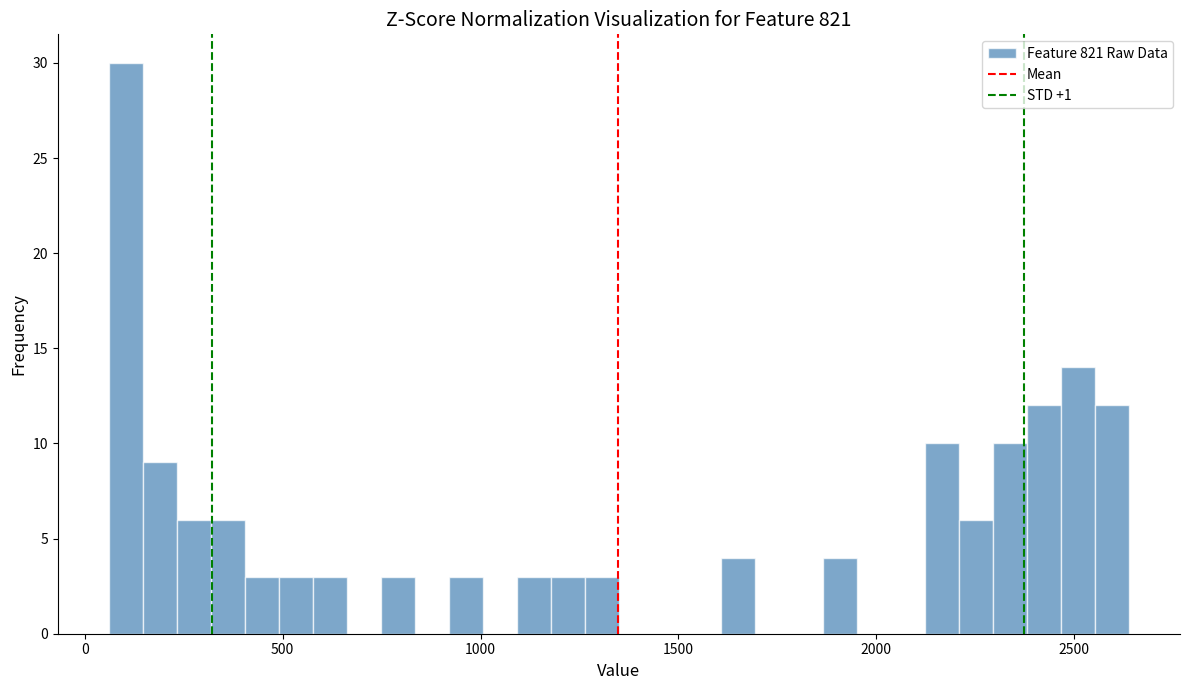

Around what value on the x-axis is the tallest bar? Give the approximate position of its centre, as read against the axis.

100